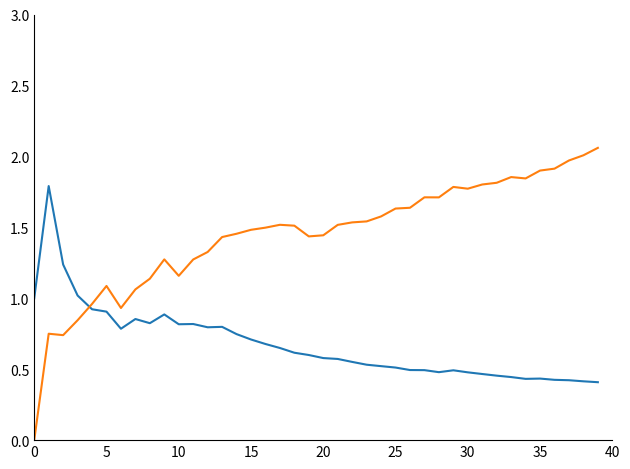

Reading left to right, extract all data points from this chart.

Paytm+Cash: 1.0	1.8	1.2	1.0	0.9	0.9	0.8	0.9	0.8	0.9	0.8	0.8	0.8	0.8	0.7	0.7	0.7	0.6	0.6	0.6	0.6	0.6	0.6	0.5	0.5	0.5	0.5	0.5	0.5	0.5	0.5	0.5	0.5	0.4	0.4	0.4	0.4	0.4	0.4	0.4
Coupons: 0.0	0.8	0.7	0.8	1.0	1.1	0.9	1.1	1.1	1.3	1.2	1.3	1.3	1.4	1.5	1.5	1.5	1.5	1.5	1.4	1.4	1.5	1.5	1.5	1.6	1.6	1.6	1.7	1.7	1.8	1.8	1.8	1.8	1.9	1.8	1.9	1.9	2.0	2.0	2.1